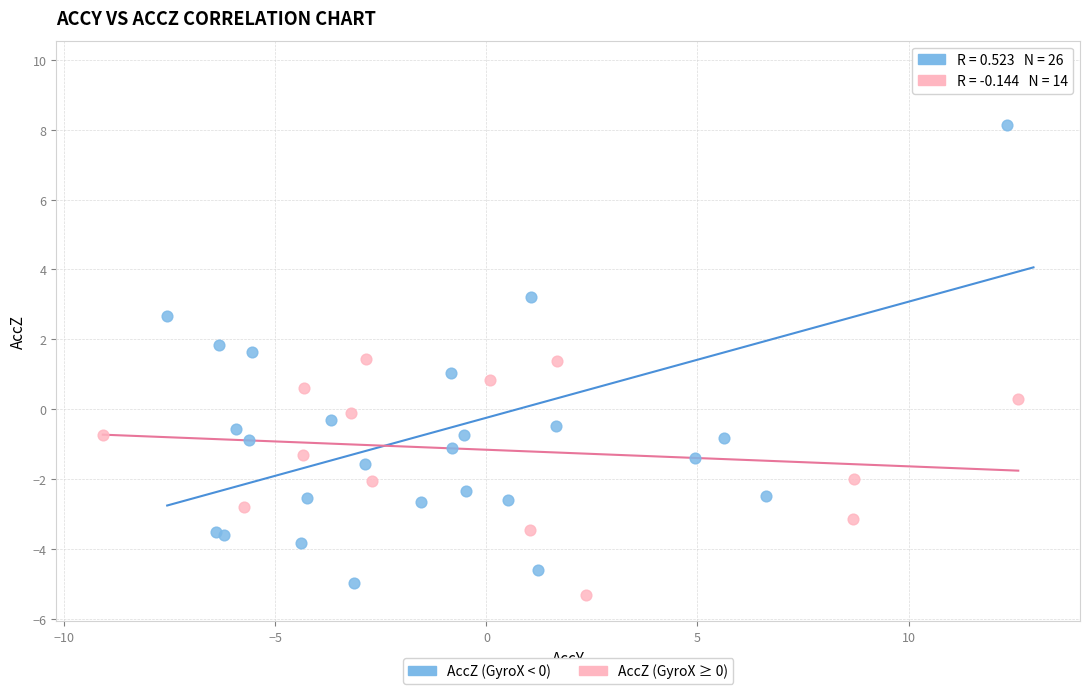

Which series contains the highest Y value?

AccZ (GyroX < 0)